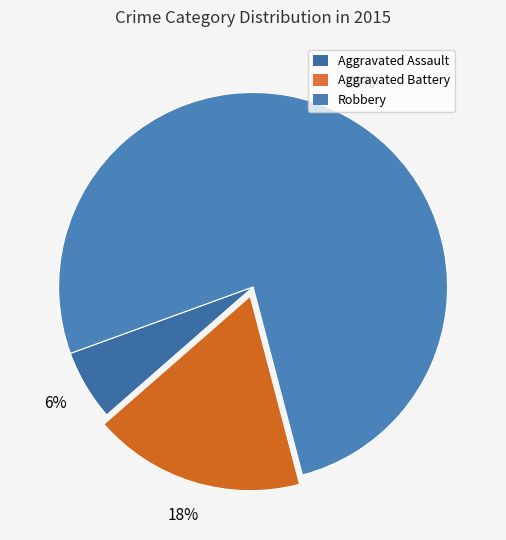

To the nearest percent, what percentage of the pie is Aggravated Battery?

18%